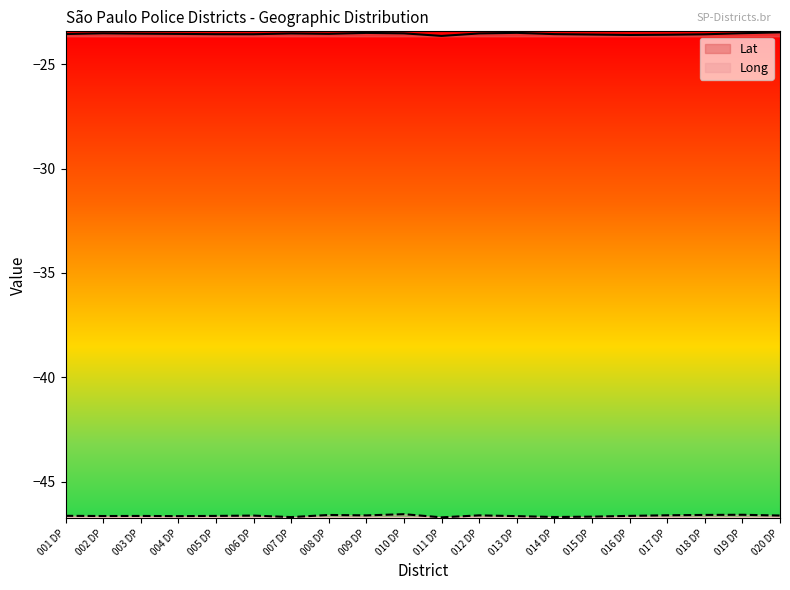

Reading left to right, list all the values displayed in this chart.

Lat: -23.6	-23.5	-23.5	-23.6	-23.6	-23.6	-23.5	-23.5	-23.5	-23.5	-23.6	-23.5	-23.5	-23.6	-23.6	-23.6	-23.6	-23.6	-23.5	-23.5
Long: -46.6	-46.6	-46.6	-46.6	-46.6	-46.6	-46.7	-46.6	-46.6	-46.6	-46.7	-46.6	-46.6	-46.7	-46.7	-46.6	-46.6	-46.6	-46.6	-46.6